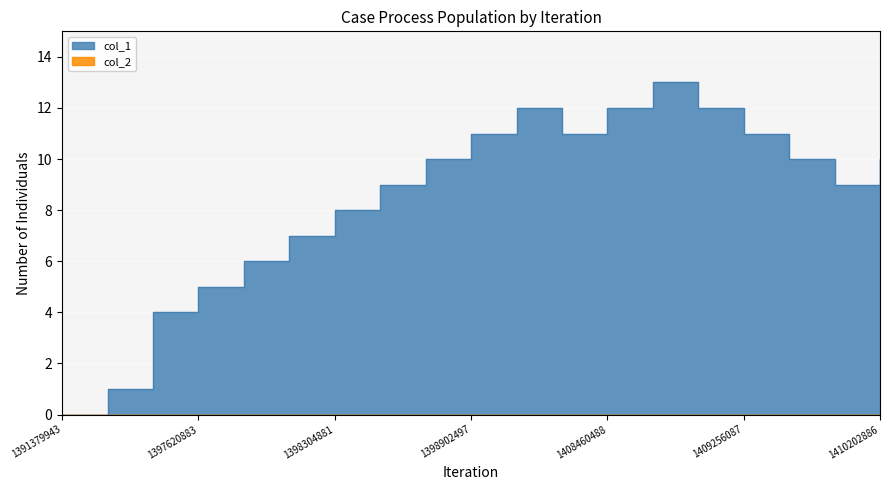

Which has a higher value, 1408460488 or 1397620883?

1408460488